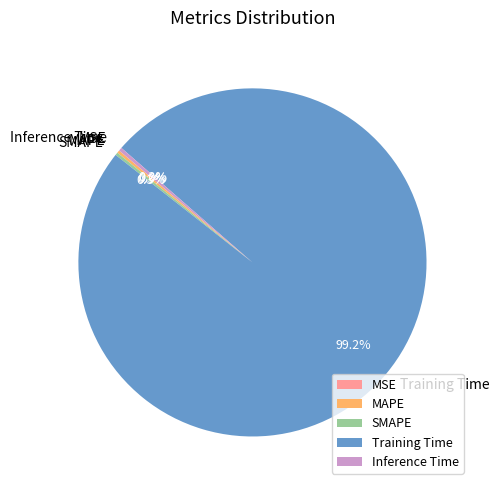

Which category has the biggest portion of the pie?

Training Time